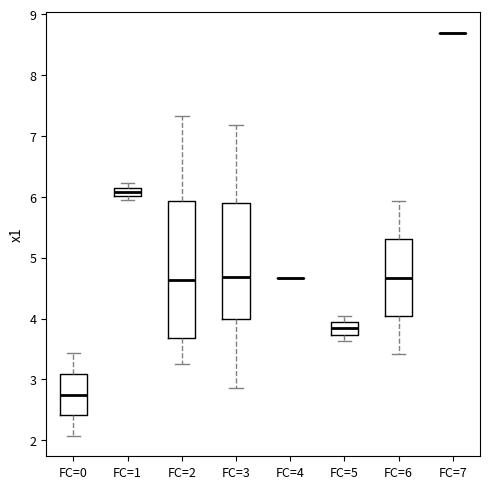

Where is the lower edge of the box for FC=0 on the y-axis? The values are not printed on the chart, so give them approximately, as read against the axis.

2.4